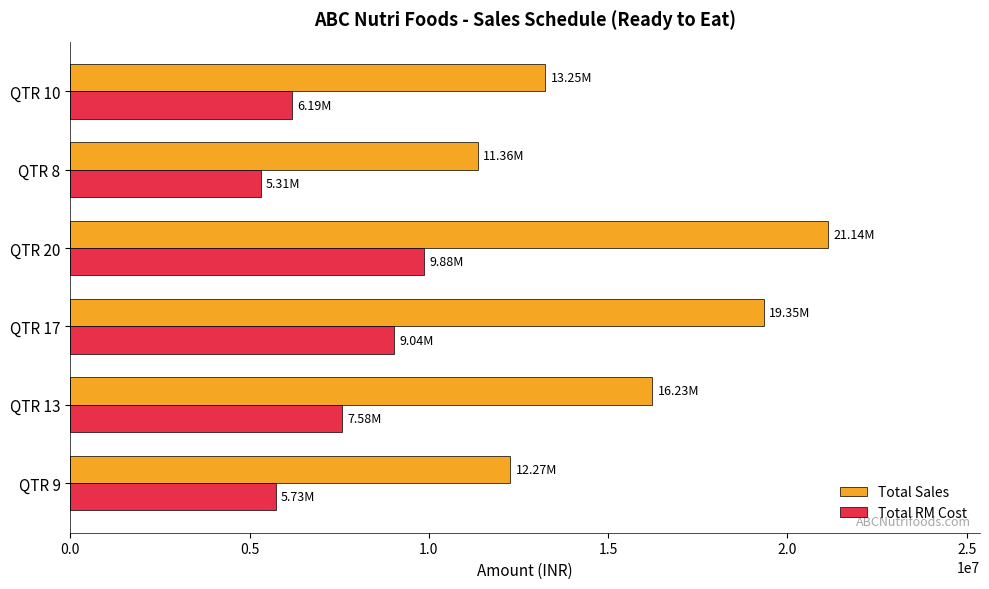

At which label is Total Sales closest to 16251275?

QTR 13